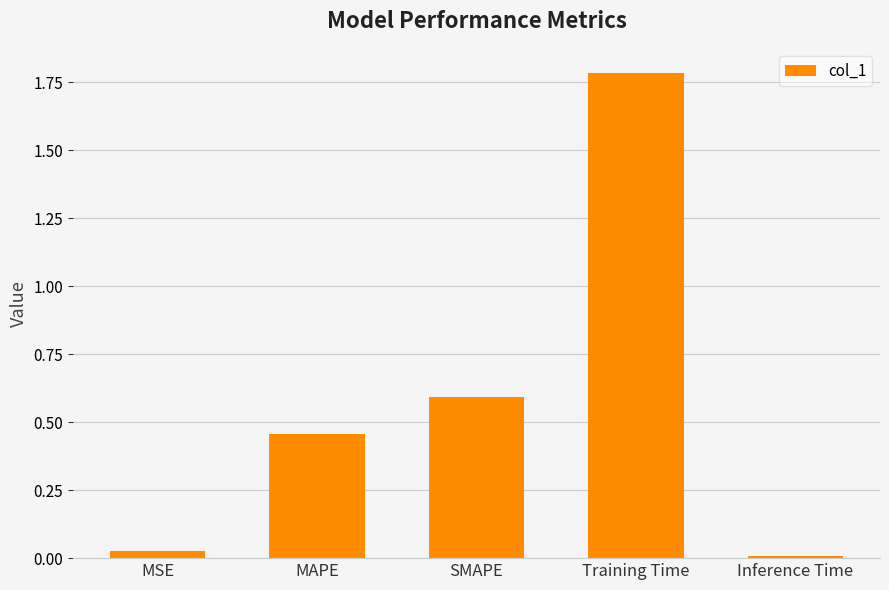

What is the change in value from MSE to Training Time?

+1.8